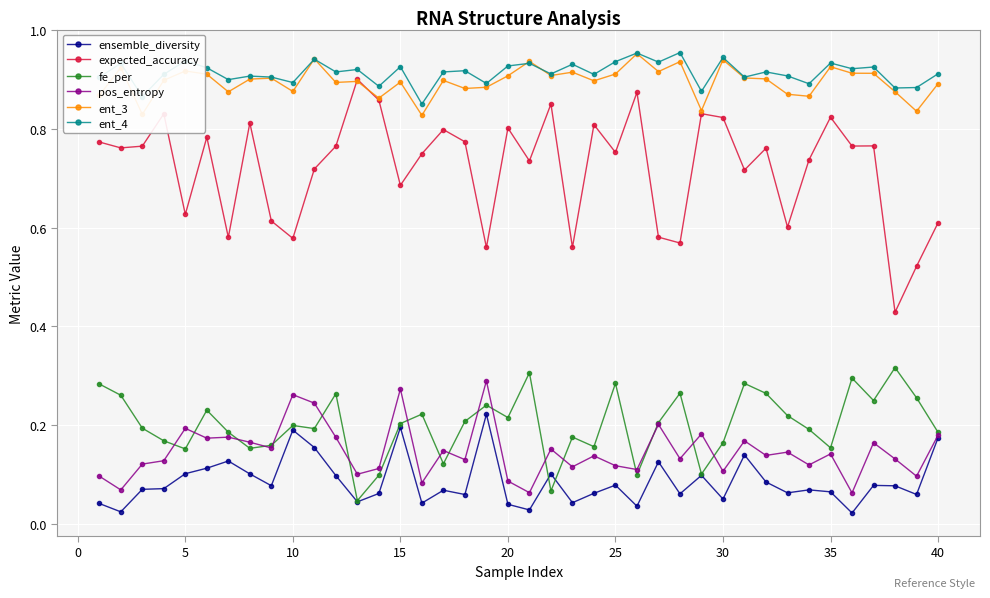

At how many categories does at least one series exceed 0?

40